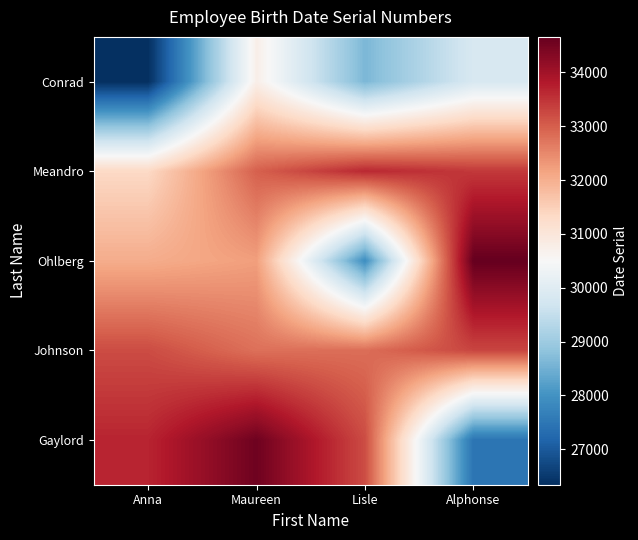

At Alphonse, list the series in order from largest to smallest.

Ohlberg, Meandro, Johnson, Conrad, Gaylord